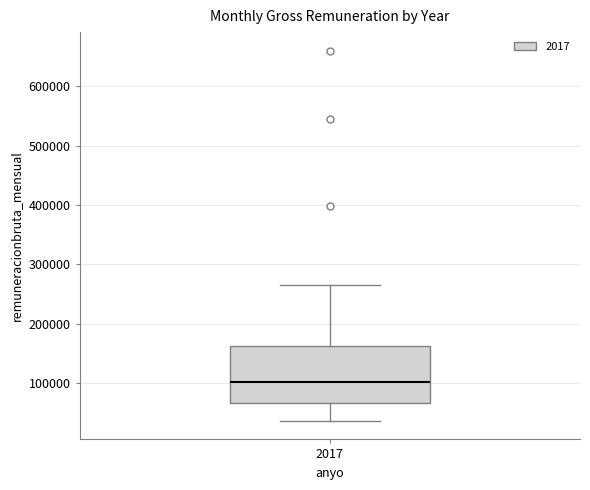

Where is the upper edge of the box at x = 2017 on the y-axis? The values are not printed on the chart, so give them approximately, as read against the axis.

160000